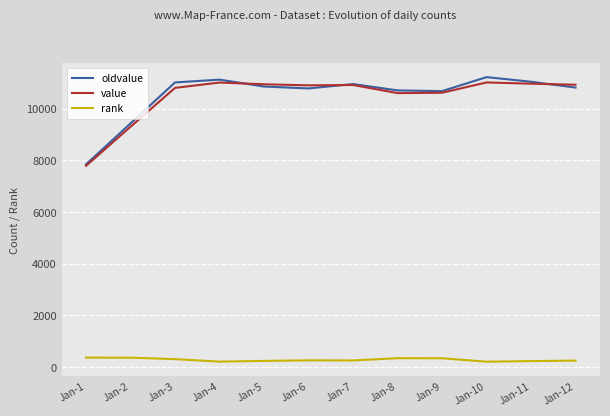

At which category does oldvalue reach its first local peak?

Jan-4